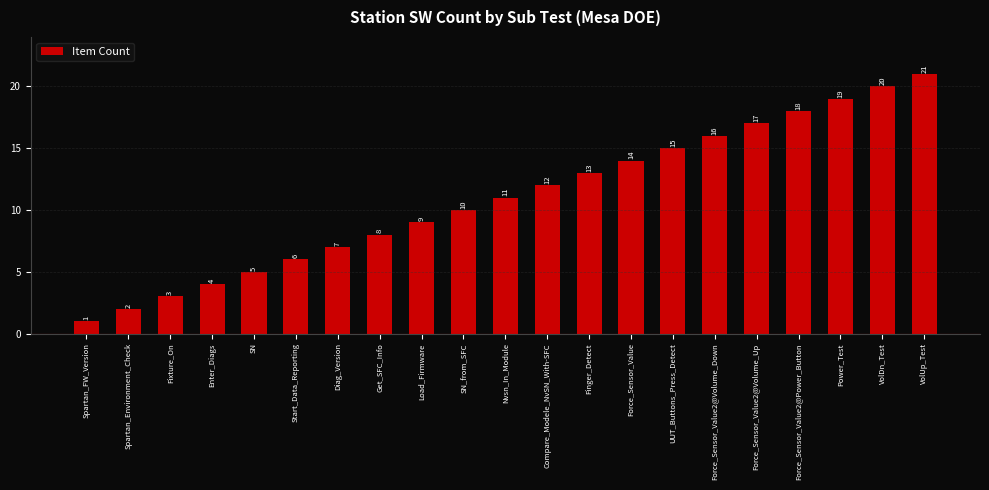

What is the average value?

11